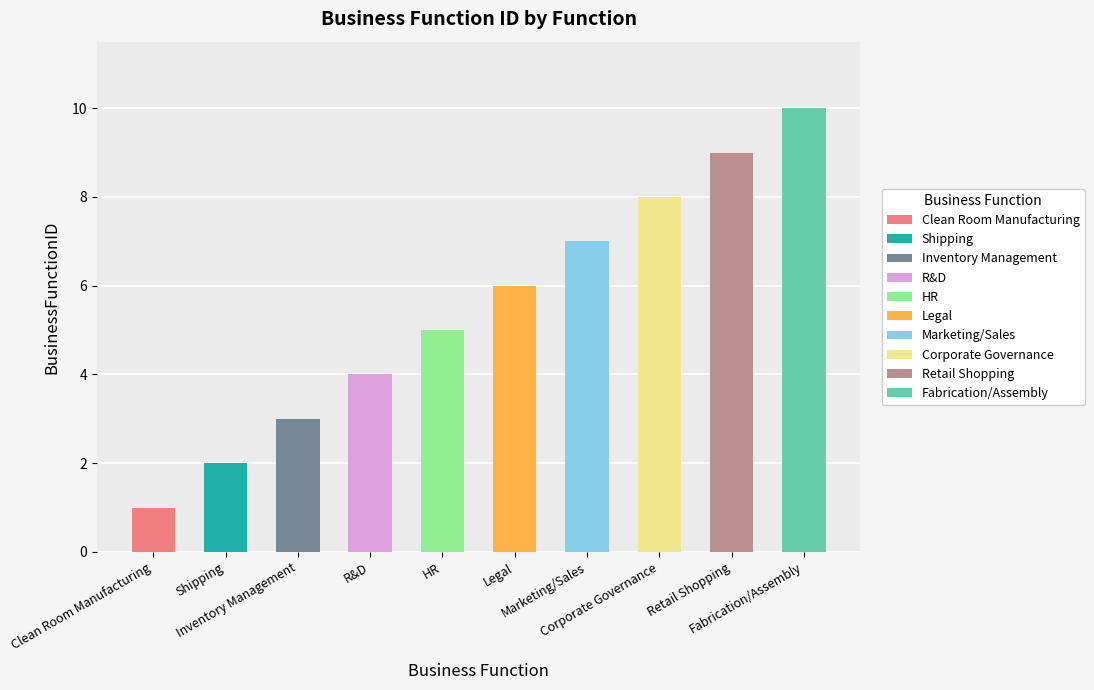

What position from the left is Shipping?

2